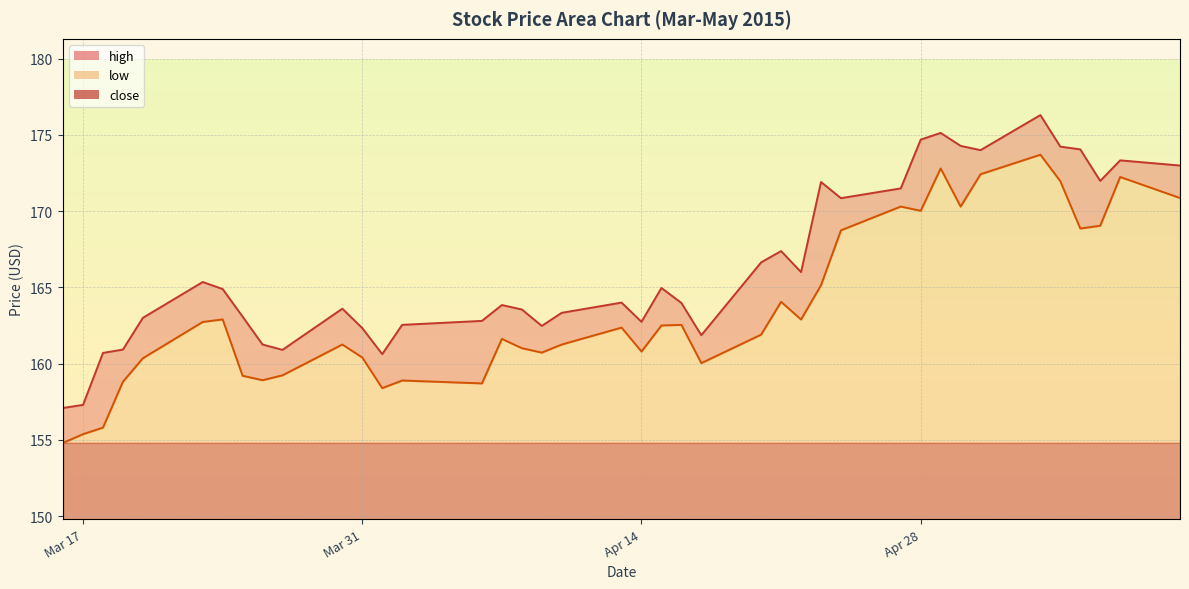

Between 2015-04-07 and 2015-05-01, which is larger?

2015-05-01